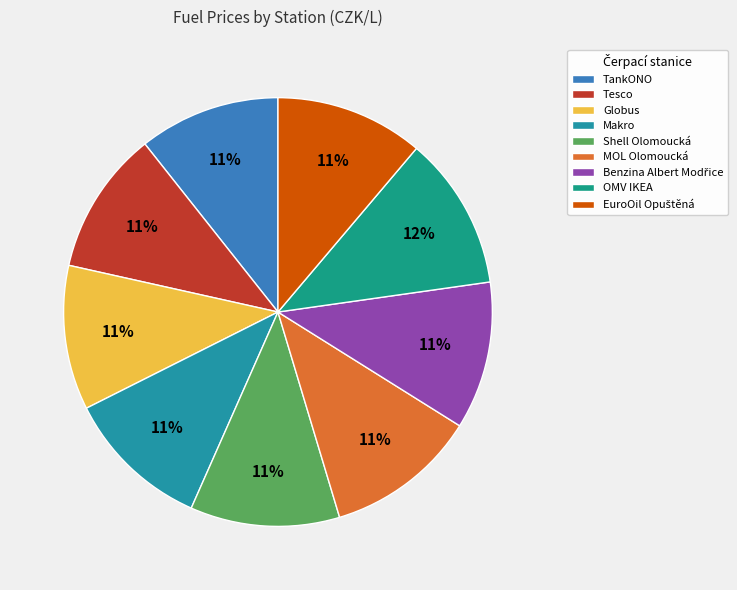

Is MOL Olomoucká the majority of the pie?

No